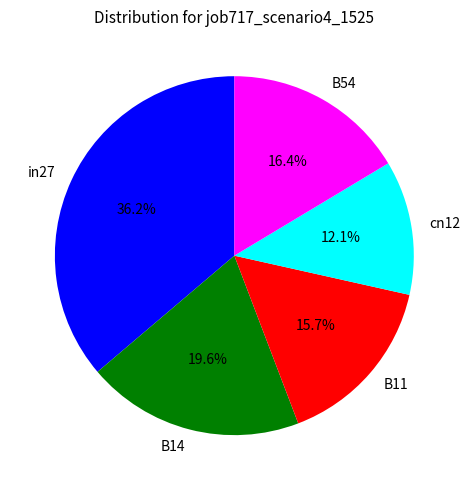

Is it true that B14 is 20% of the pie?

True